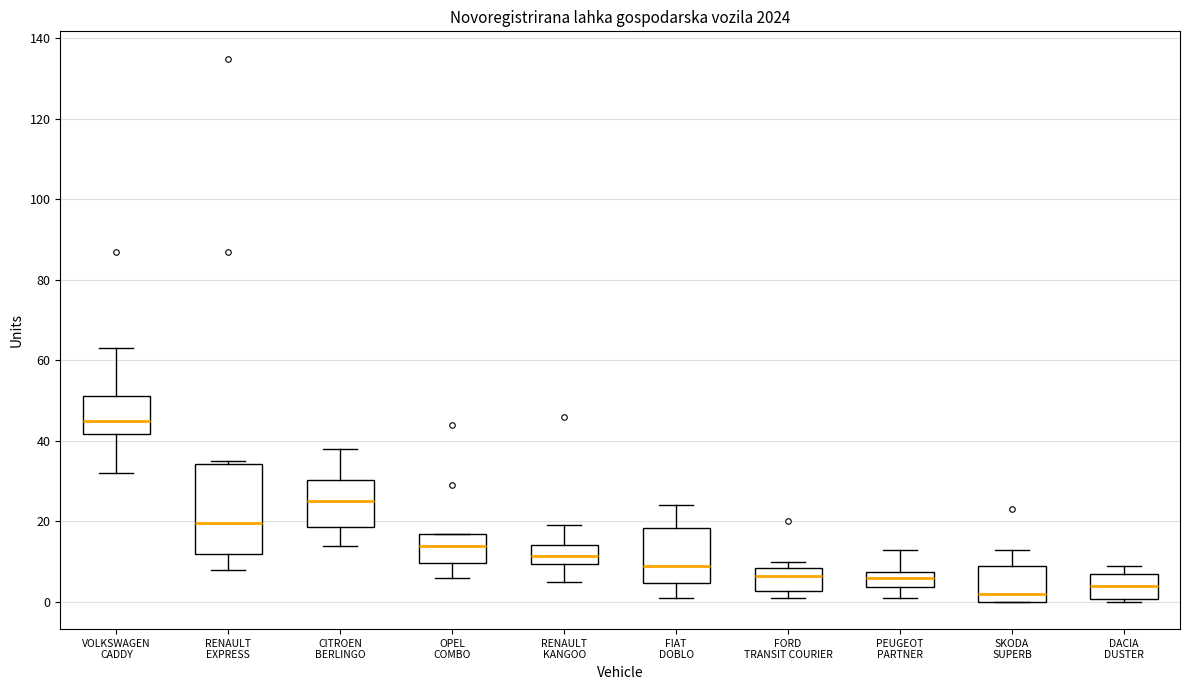

Where is the upper edge of the box for CITROEN BERLINGO on the y-axis? The values are not printed on the chart, so give them approximately, as read against the axis.

30